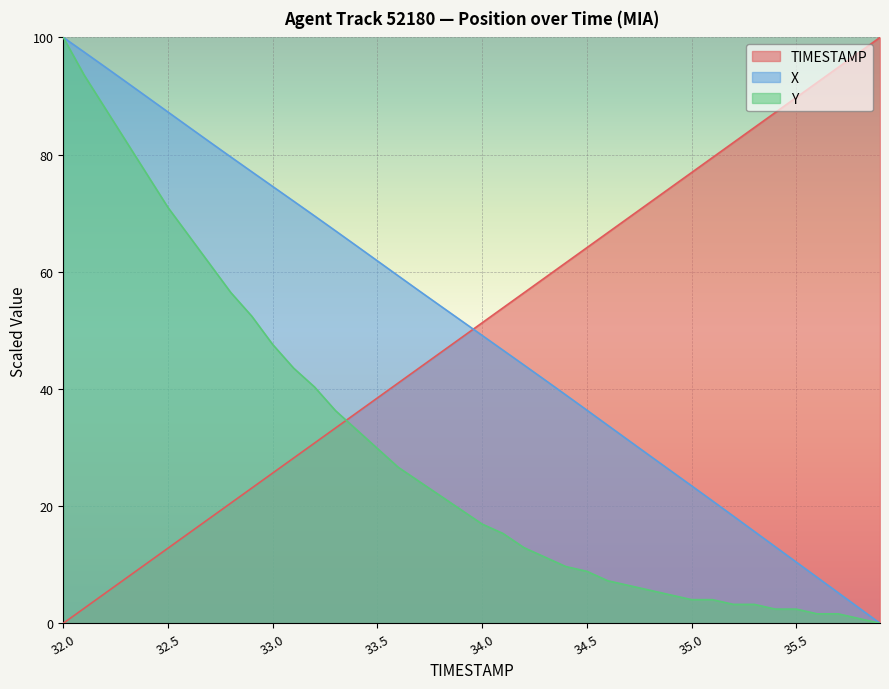

What is the sum of all Y values?

1192.7